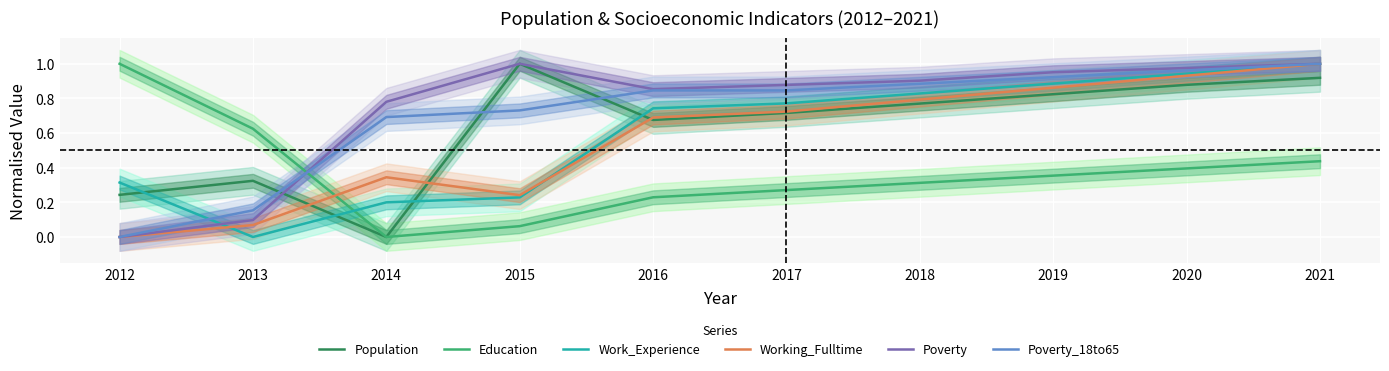

Count the number of data series in this chart.

6